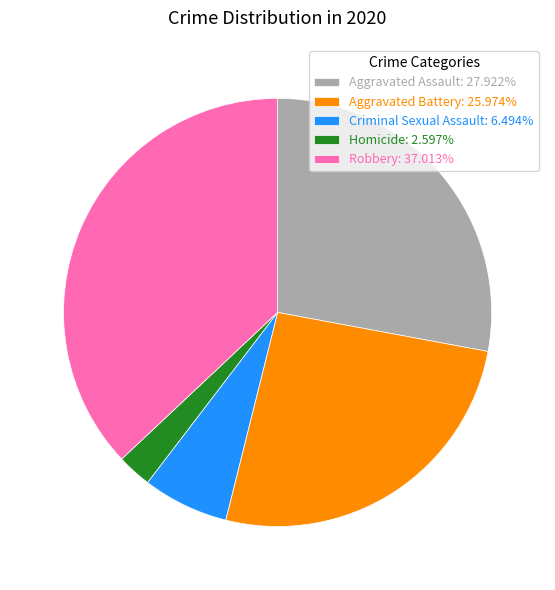

Is it true that Robbery is 37% of the pie?

True